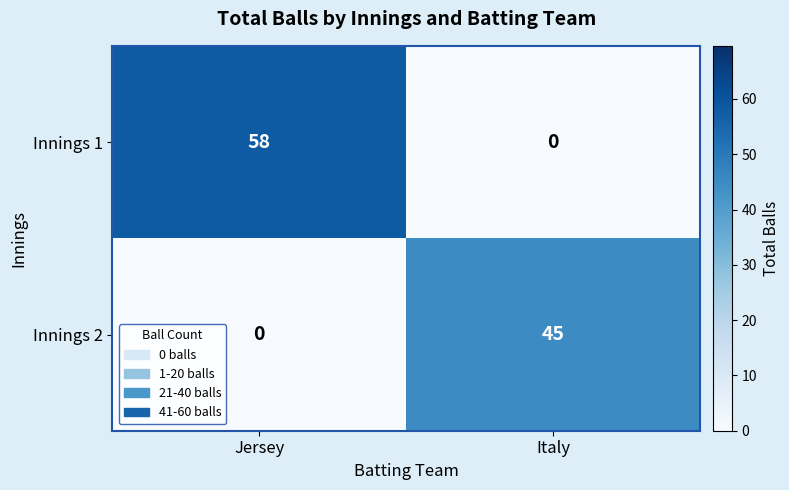

Rank the series by their average value, from lowest to highest.

Innings 2, Innings 1